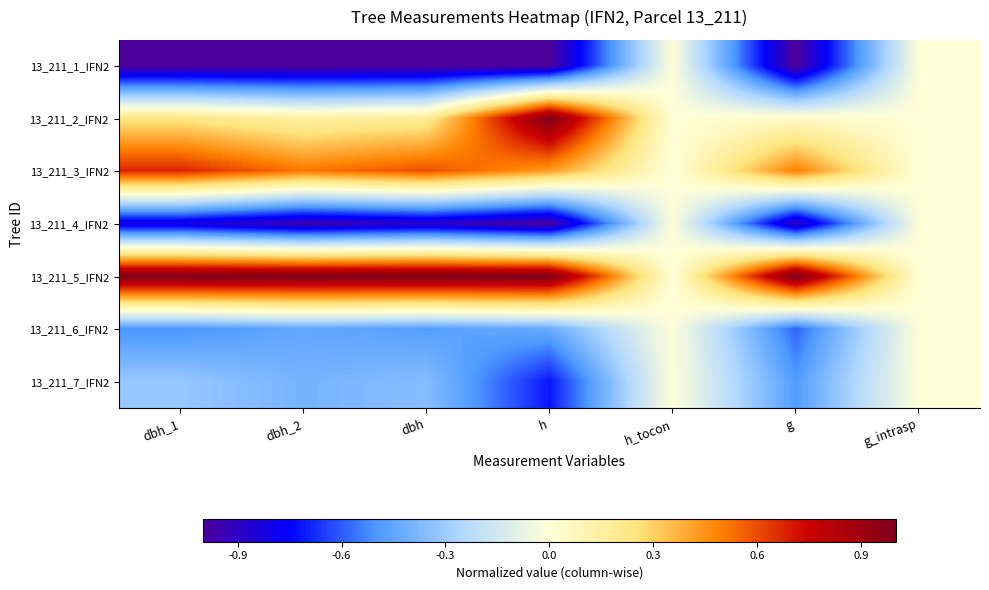

Reading left to right, extract all data points from this chart.

13_211_1_IFN2: dbh_1=-1.0	dbh_2=-1.0	dbh=-1.0	h=-1.0	h_tocon=0.0	g=-1.0	g_intrasp=0.0
13_211_2_IFN2: dbh_1=0.2	dbh_2=0.1	dbh=0.2	h=1.0	h_tocon=0.0	g=0.0	g_intrasp=0.0
13_211_3_IFN2: dbh_1=0.7	dbh_2=0.5	dbh=0.6	h=0.4	h_tocon=0.0	g=0.5	g_intrasp=0.0
13_211_4_IFN2: dbh_1=-0.8	dbh_2=-0.9	dbh=-0.9	h=-1.0	h_tocon=0.0	g=-0.9	g_intrasp=0.0
13_211_5_IFN2: dbh_1=1.0	dbh_2=1.0	dbh=1.0	h=1.0	h_tocon=0.0	g=1.0	g_intrasp=0.0
13_211_6_IFN2: dbh_1=-0.5	dbh_2=-0.4	dbh=-0.5	h=-0.4	h_tocon=0.0	g=-0.6	g_intrasp=0.0
13_211_7_IFN2: dbh_1=-0.3	dbh_2=-0.4	dbh=-0.4	h=-0.7	h_tocon=0.0	g=-0.5	g_intrasp=0.0